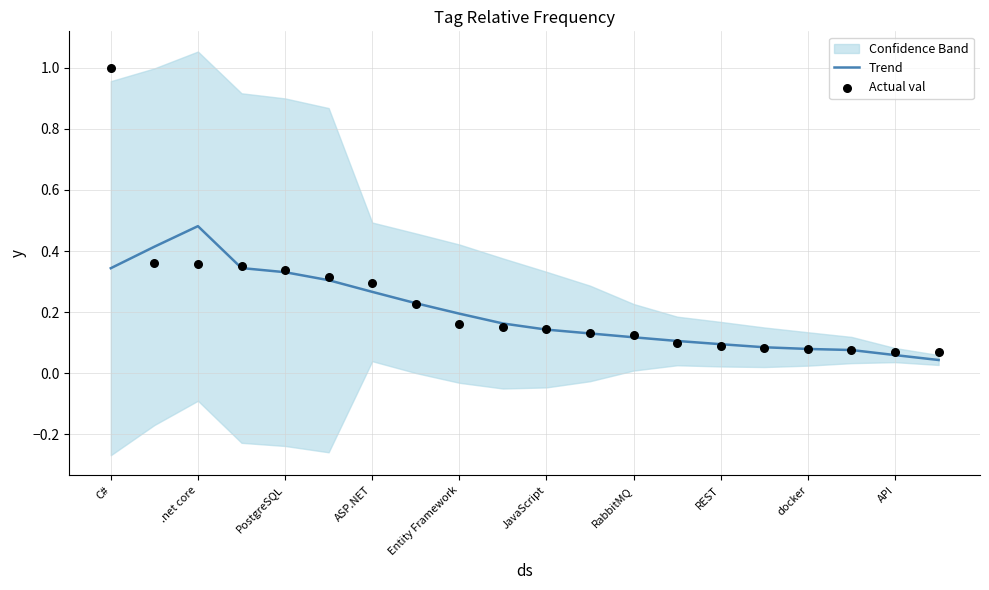

The Trend series shows 0.0 at docker. True or false?

False